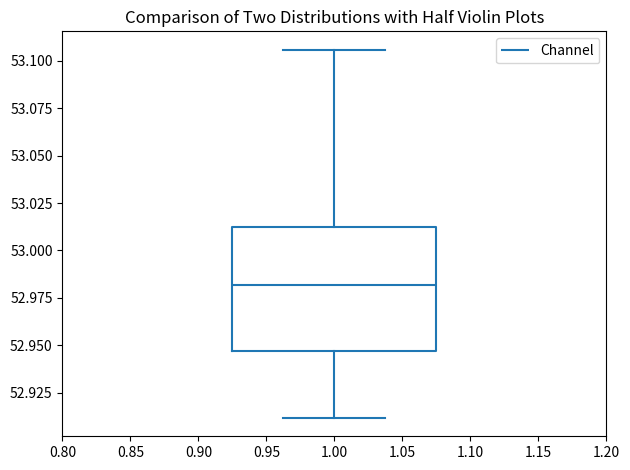

Transcribe this box plot: give where the median line is, the range the box spans, and where the two whiskers end, as read against the y-axis. The values are not printed on the chart, so give them approximately, as read against the axis.

median 52.980, box 52.945 to 53.010, whiskers 52.910 to 53.105